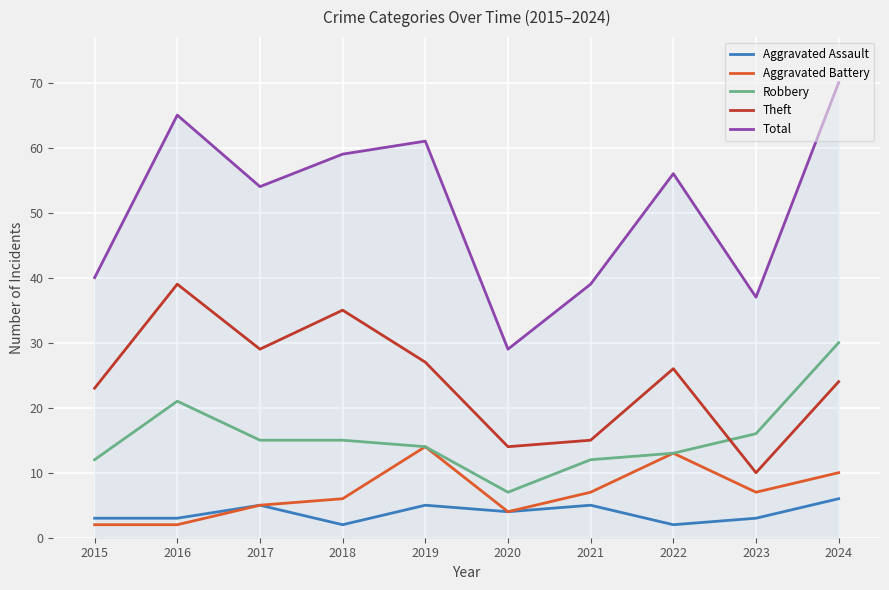

Does the chart display data point markers on the line(s)?

No